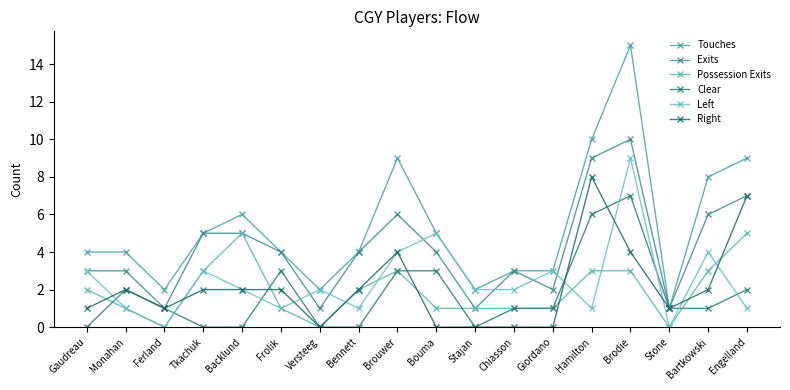

True or false: Touches and Right cross at least once.

False